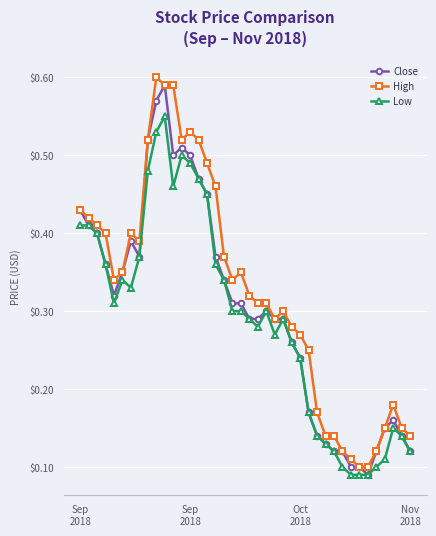

At how many categories does at least one series exceed 0?

40